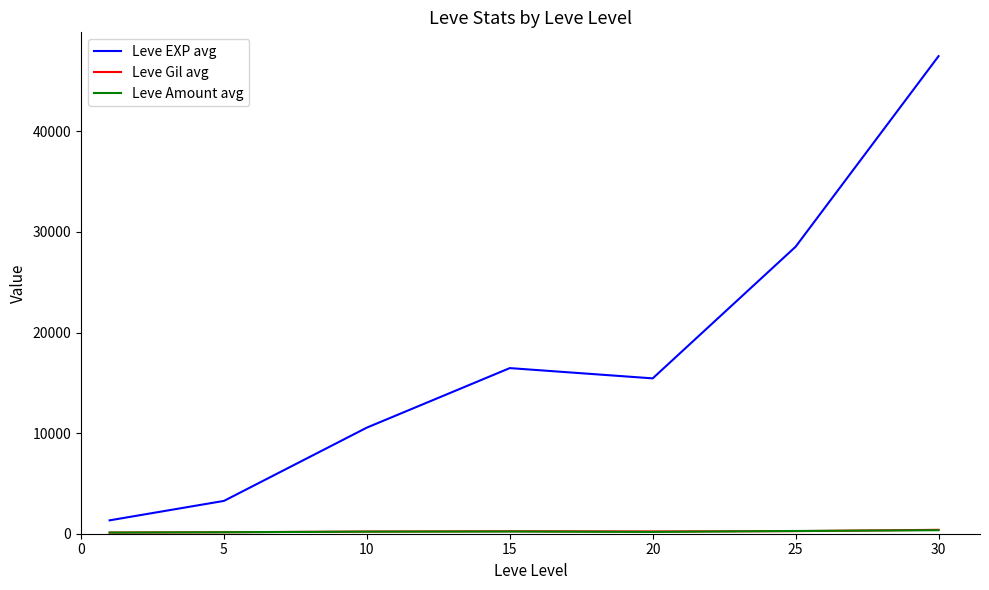

Which series has the largest total across all categories?

Leve EXP avg